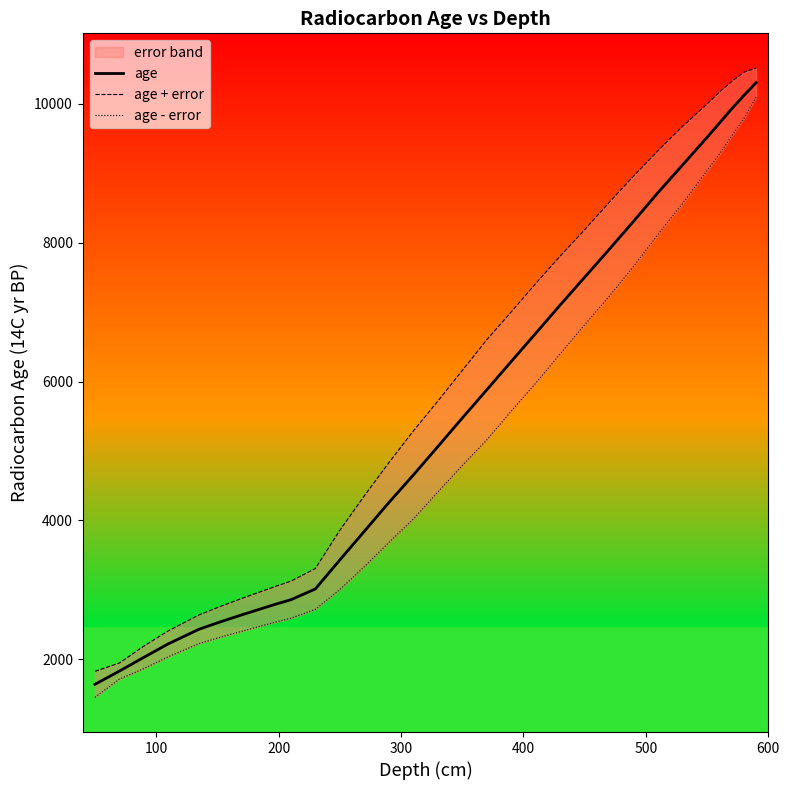

What is the maximum value for age?

10303